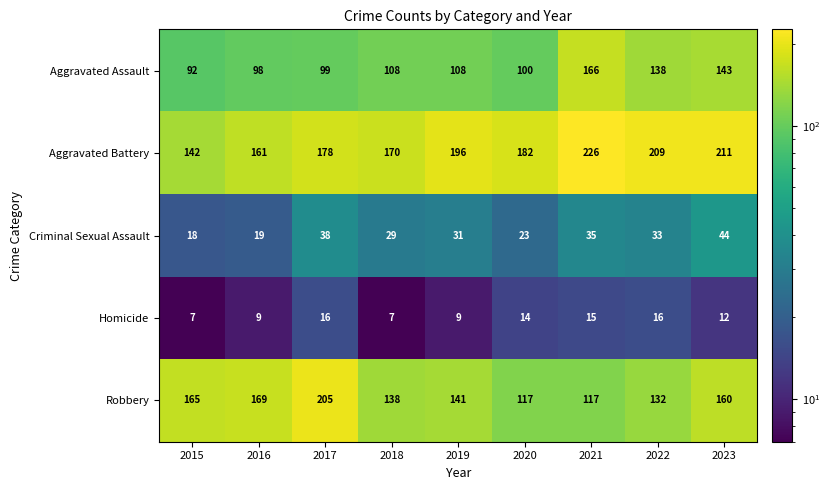

What is the highest value of the Homicide series?

16